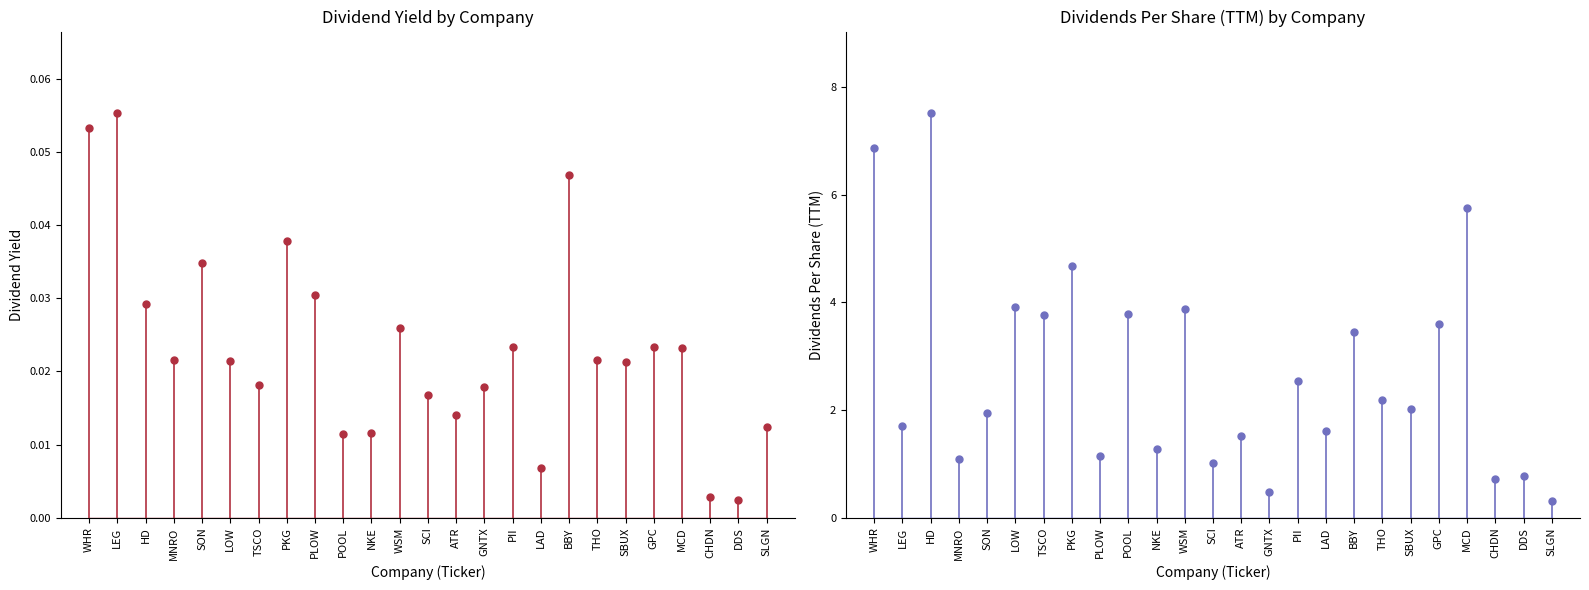

True or false: Dividends Per Share (TTM) has a value of 3.8 at POOL.

True